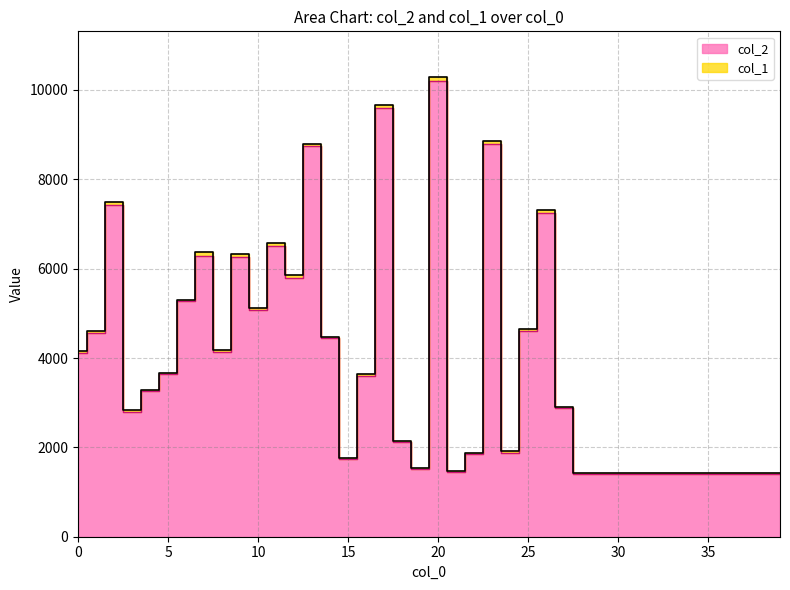

Which has a higher value, 30 or 34?

30